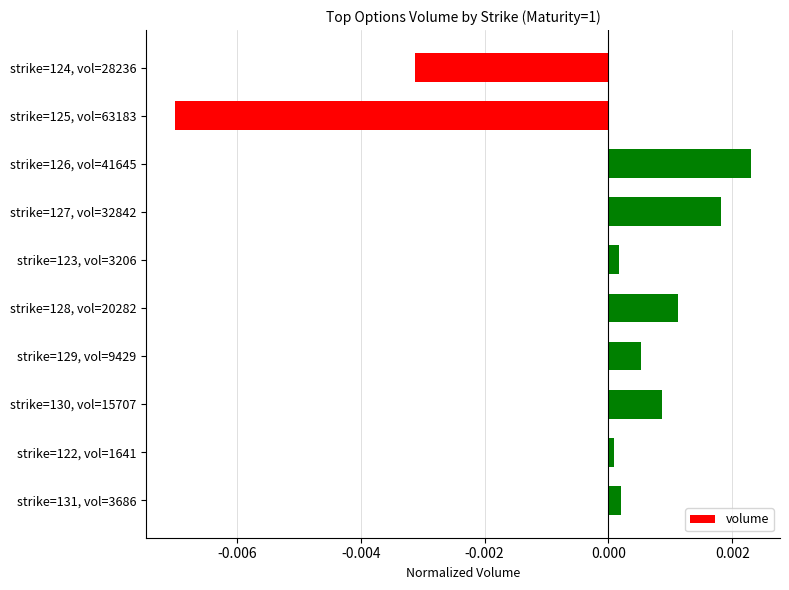

Is it true that the value at strike=131, vol=3686 is 0.0?

True